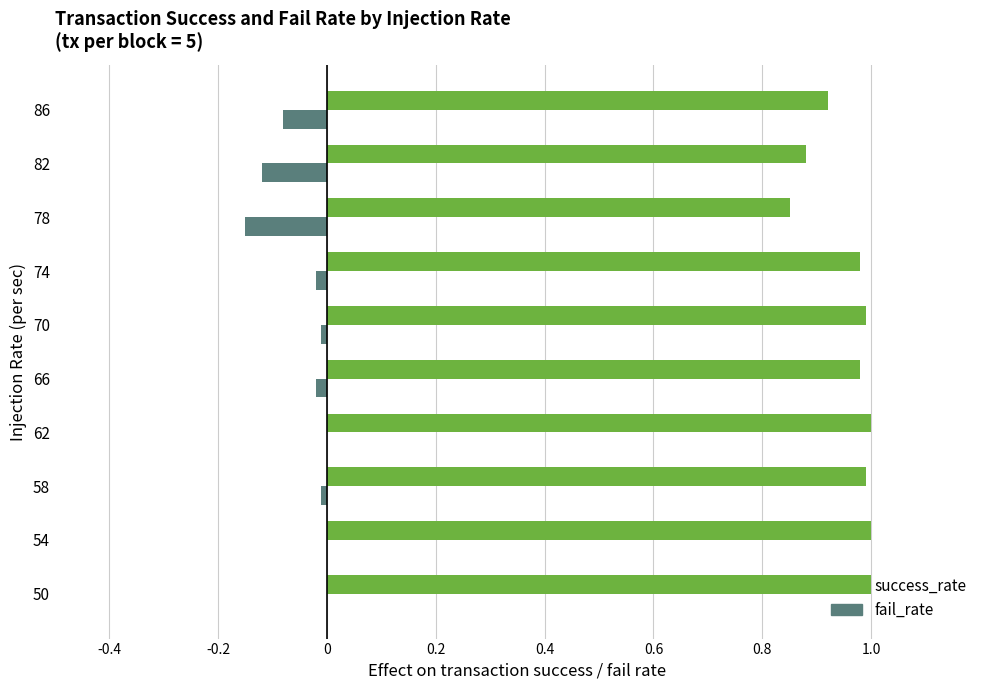

Is the value of success_rate at 50 greater than the value of fail_rate at 82?

Yes